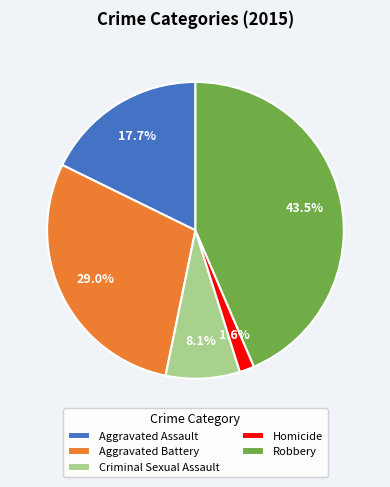

Between Robbery and Aggravated Battery, which is larger?

Robbery